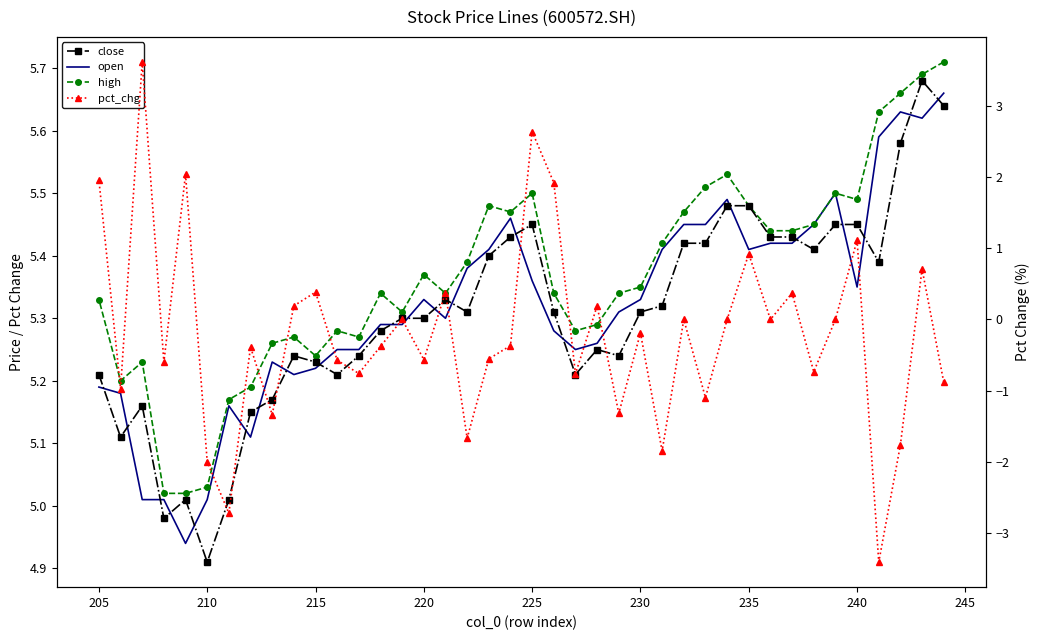

Rank the series at 205 from highest to lowest value.

high, close, open, pct_chg